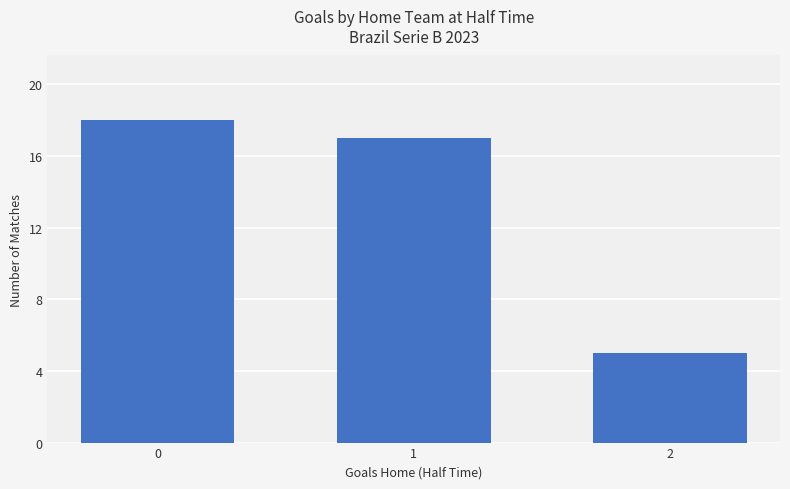

What is the ratio of the value at 1 to the value at 0?

0.9